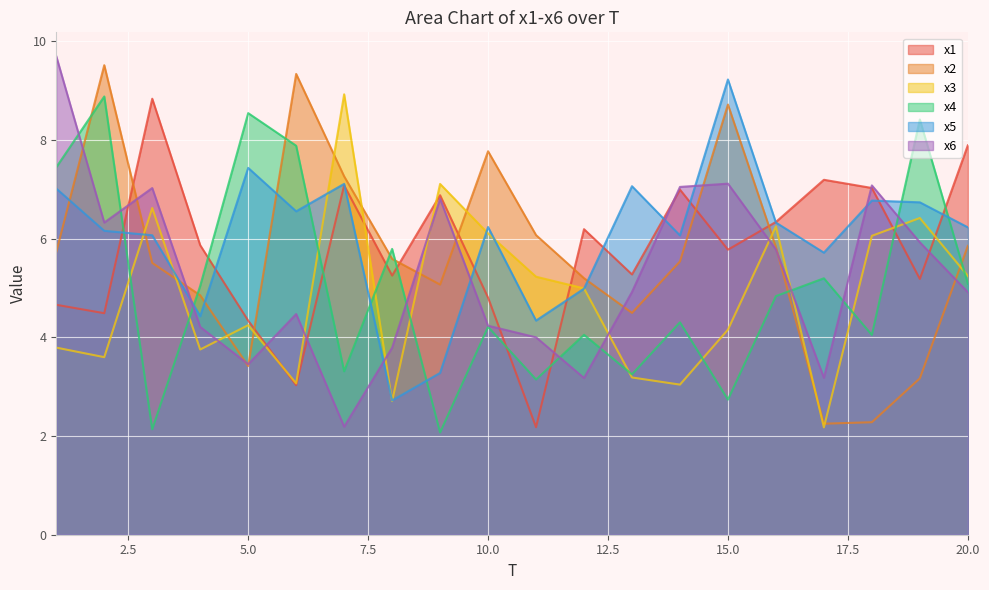

Which series ends up on top after the final intersection of x6 and x1?

x1